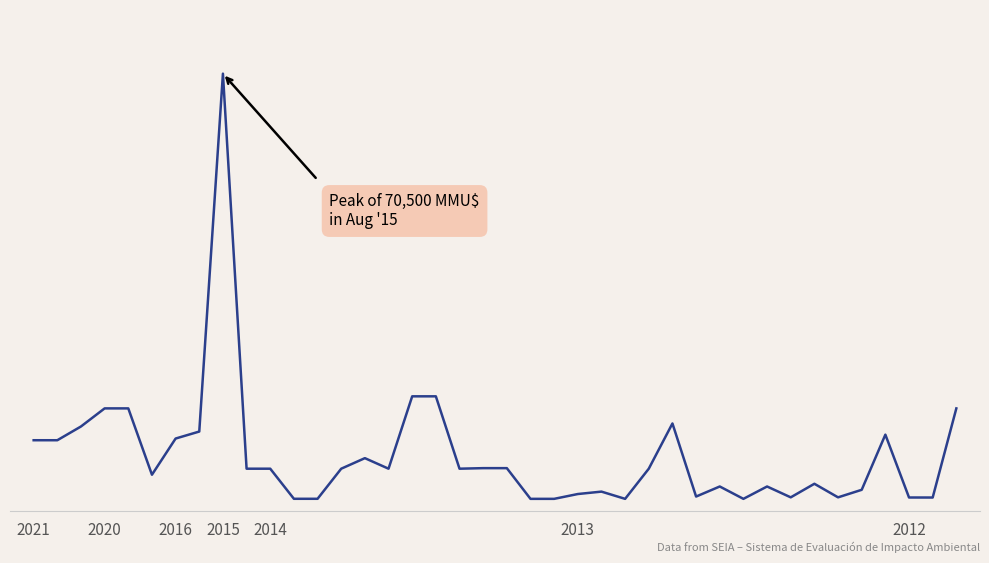

Does the chart have visible grid lines?

No